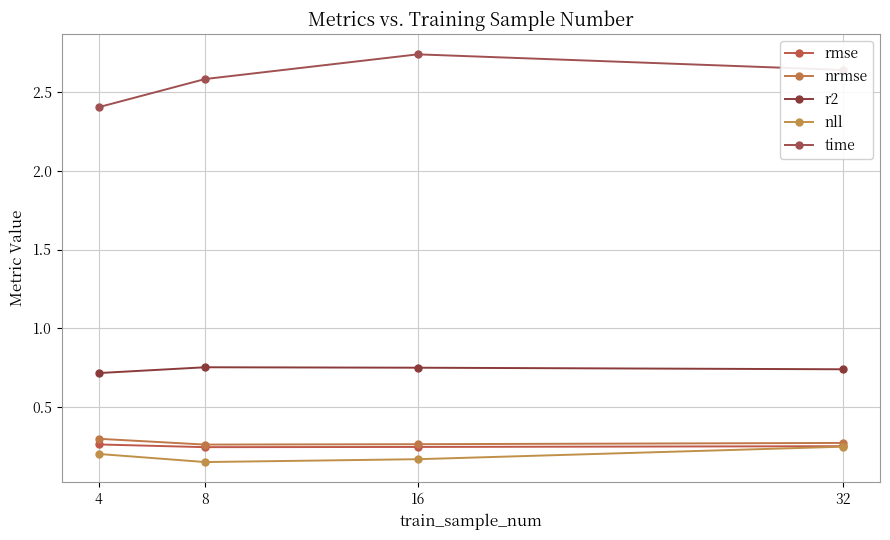

Where is nll nearest to the value 0?

8